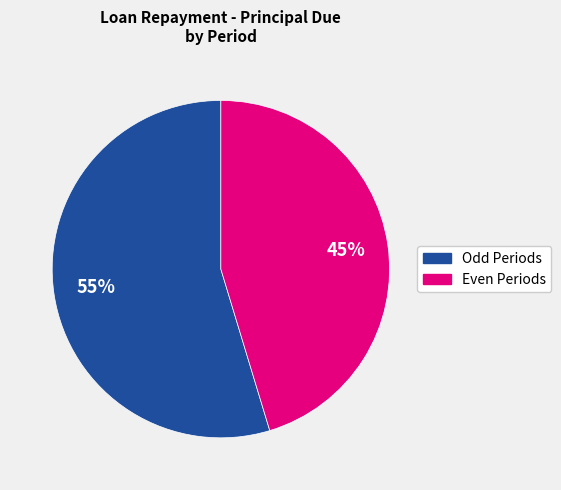

To the nearest percent, what is the average slice percentage?

50%